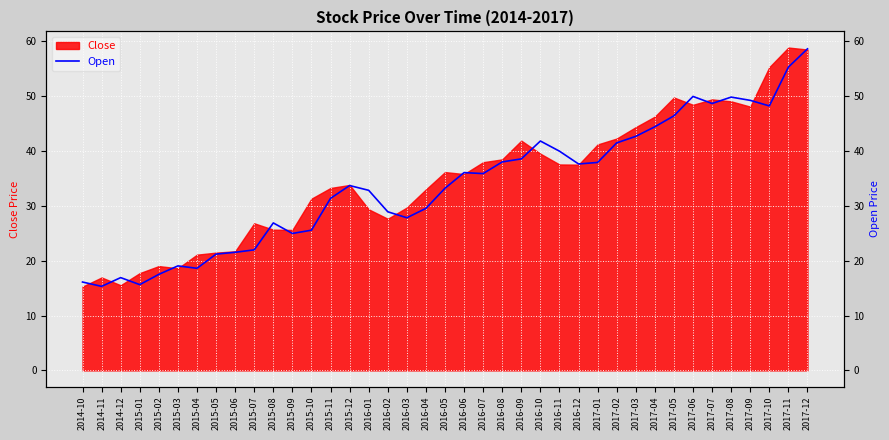

What is the value of the 27th point from the left?

37.6